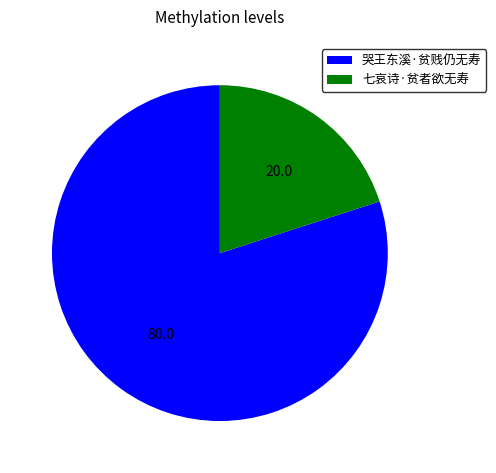

Which slice is the smallest?

七哀诗·贫者欲无寿